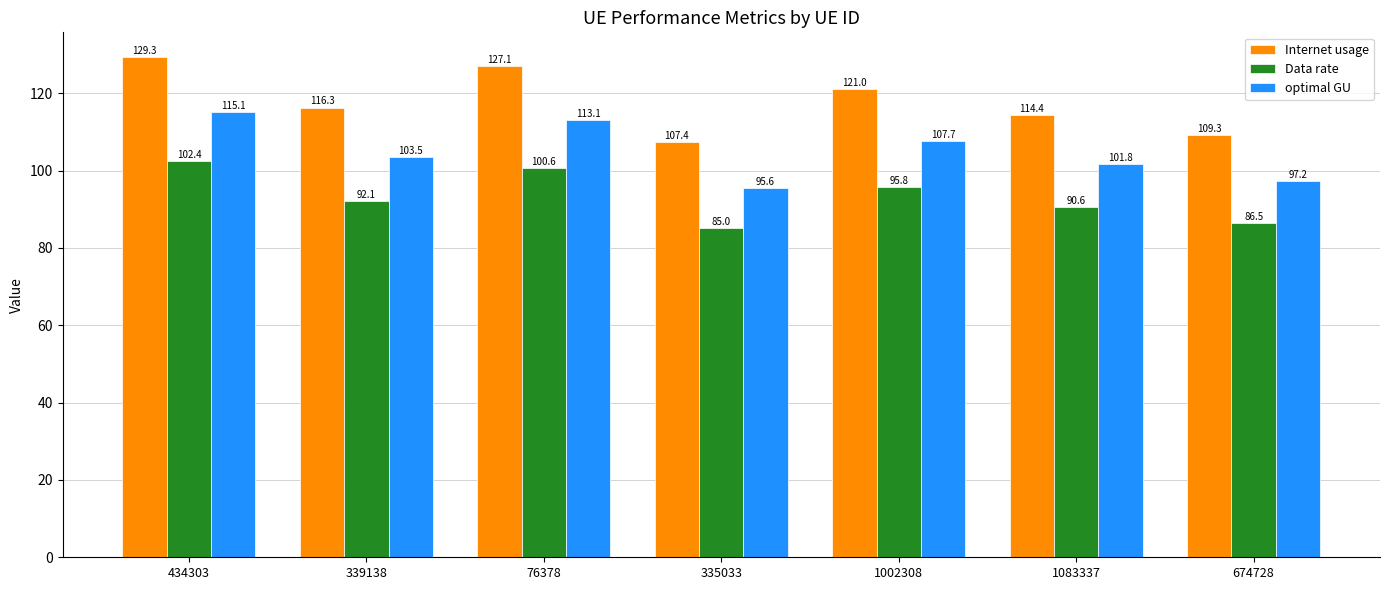

Which series has the largest total across all categories?

Internet usage